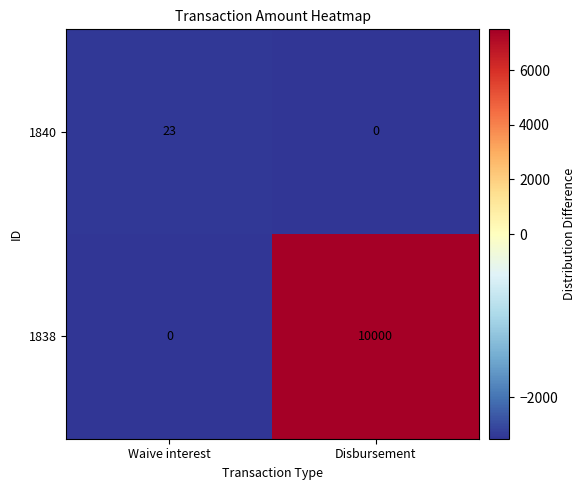

Where is 1838 nearest to the value 5000?

Waive interest